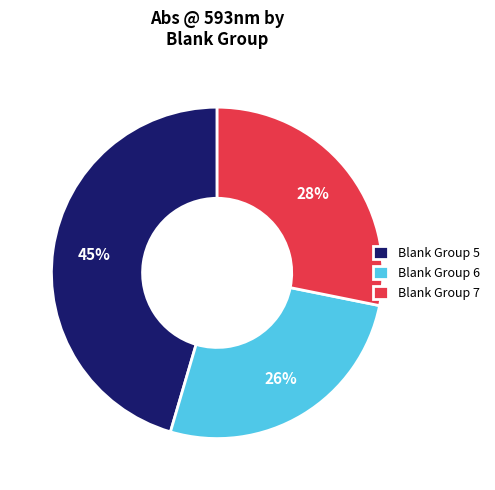

Does Blank Group 5 account for over 50% of the chart?

No